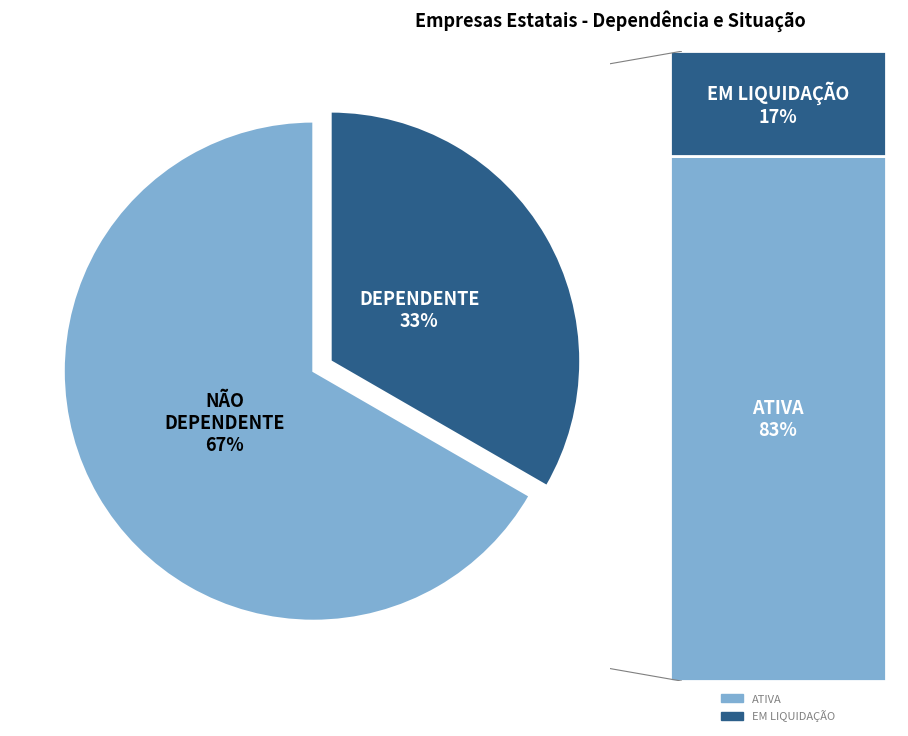

To the nearest percent, what portion does DEPENDENTE represent?

33%